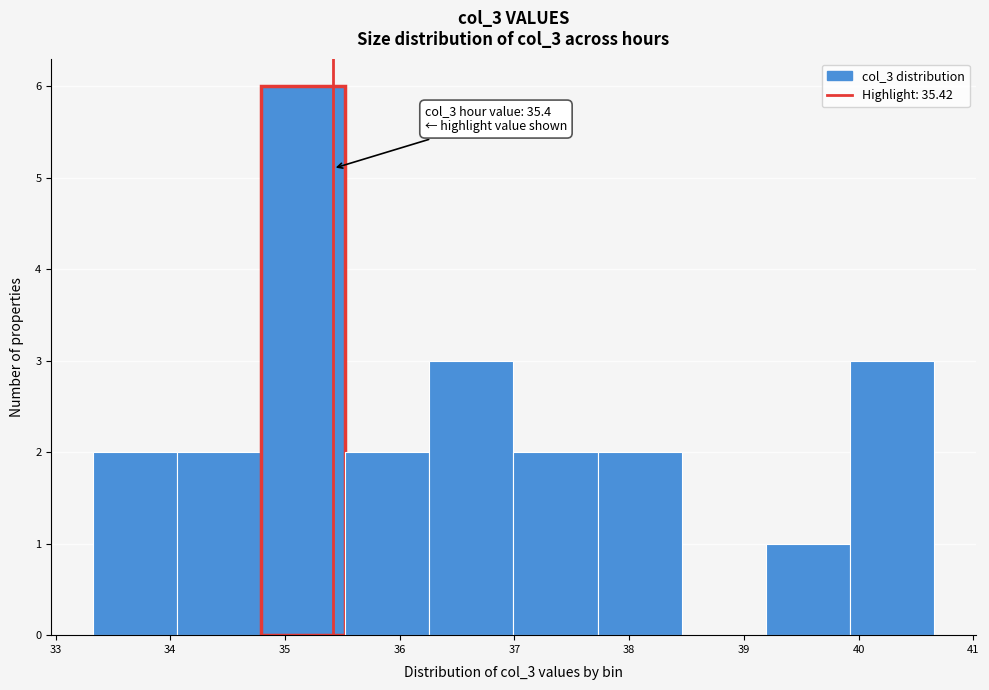

Which range on the x-axis has the tallest bar?

34.8 to 35.5